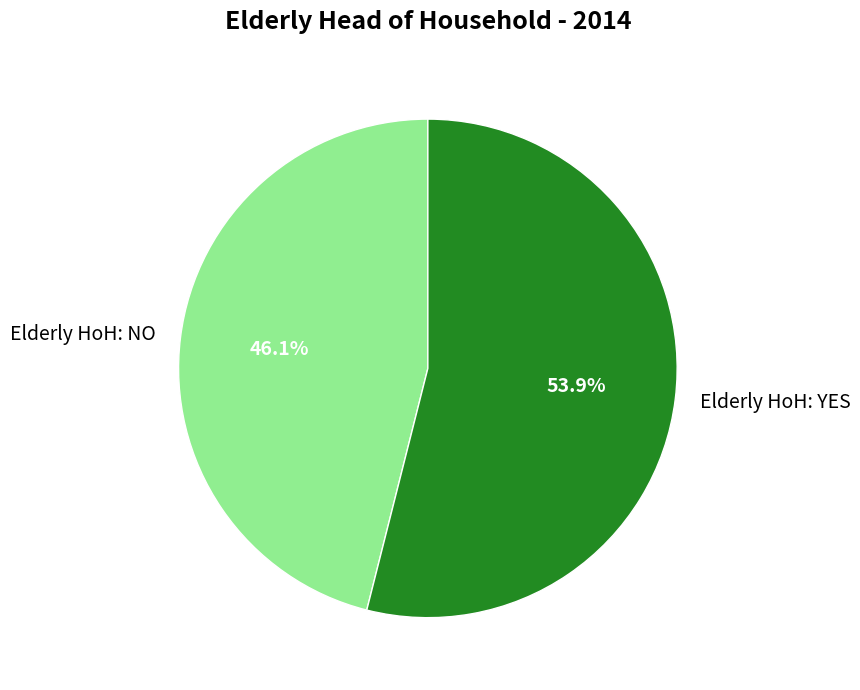

Approximately how many times larger is the value at Elderly HoH: NO compared to Elderly HoH: YES?

0.9